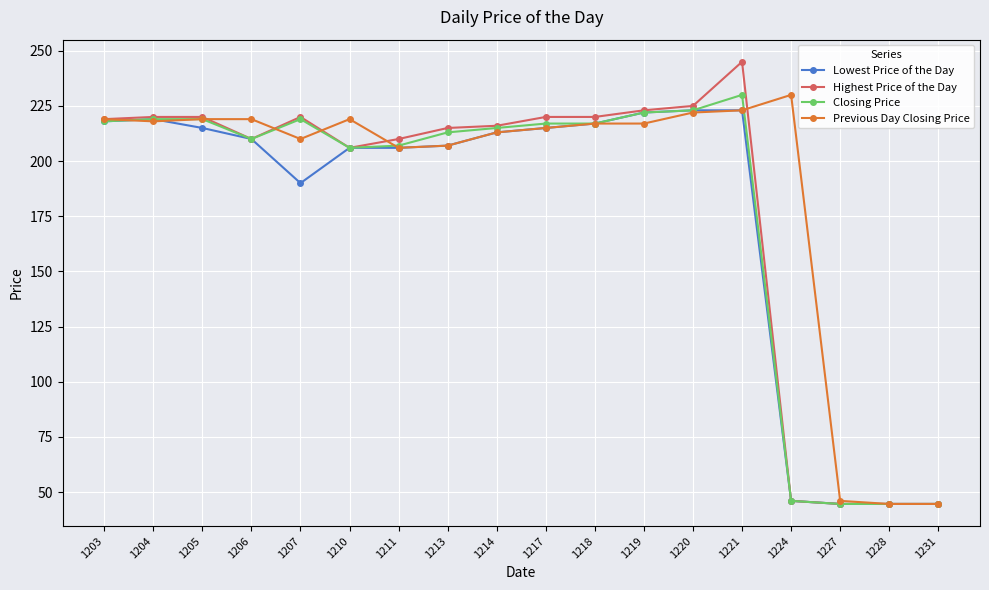

Is this an area chart (filled region under the line)?

No